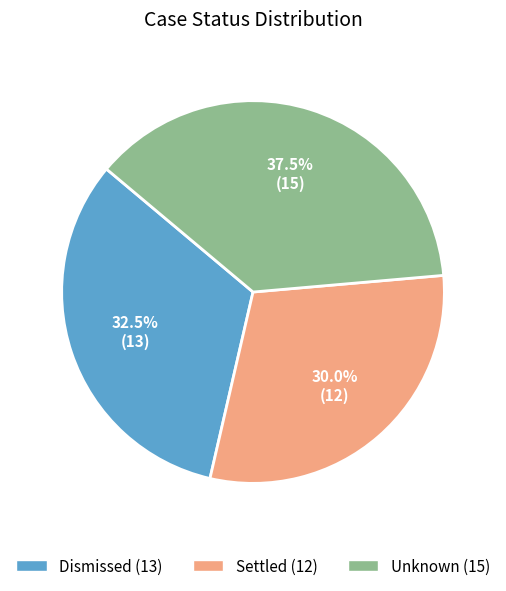

What is the total percentage of Settled and Dismissed?

62.5%